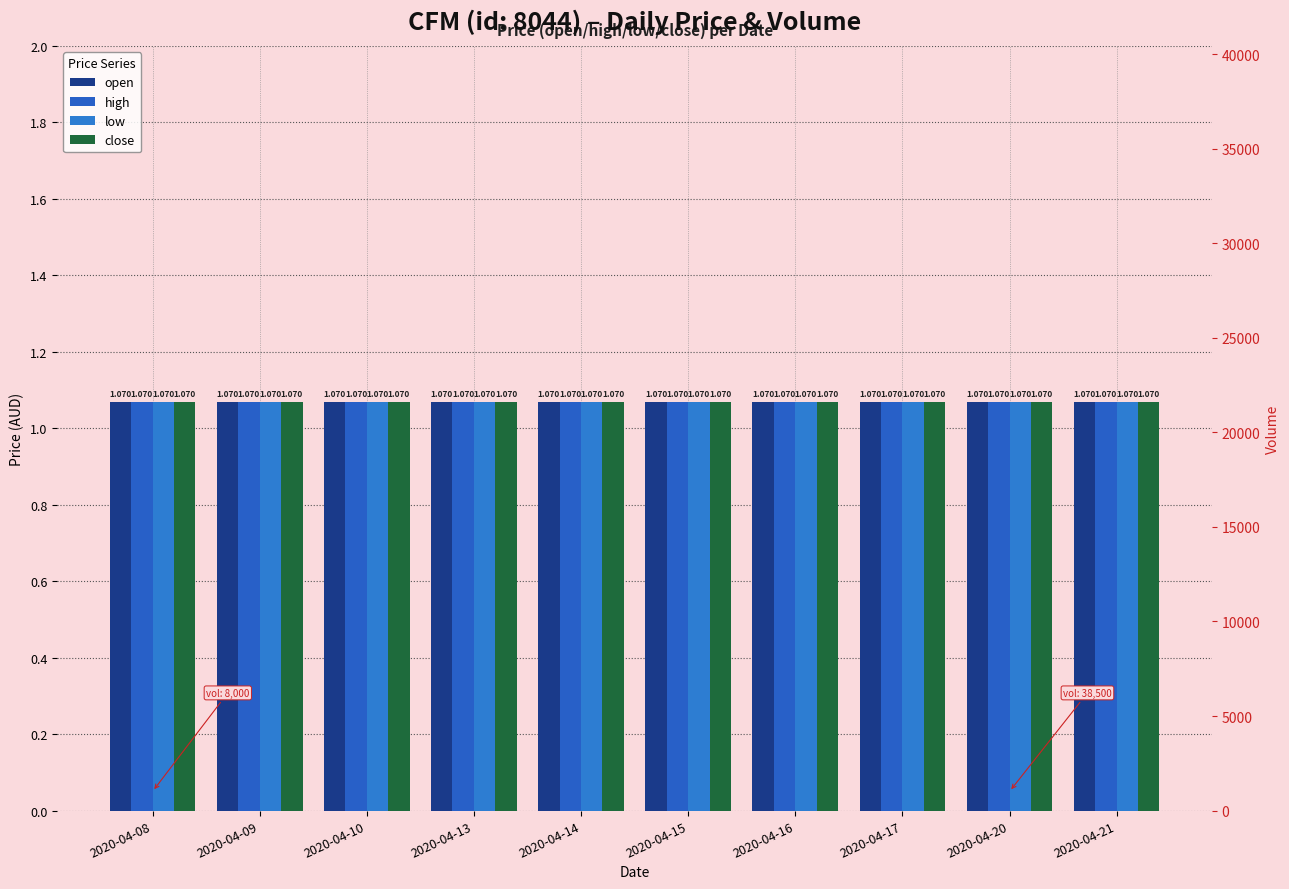

What is the approximate value of open at 2020-04-21?

1.1